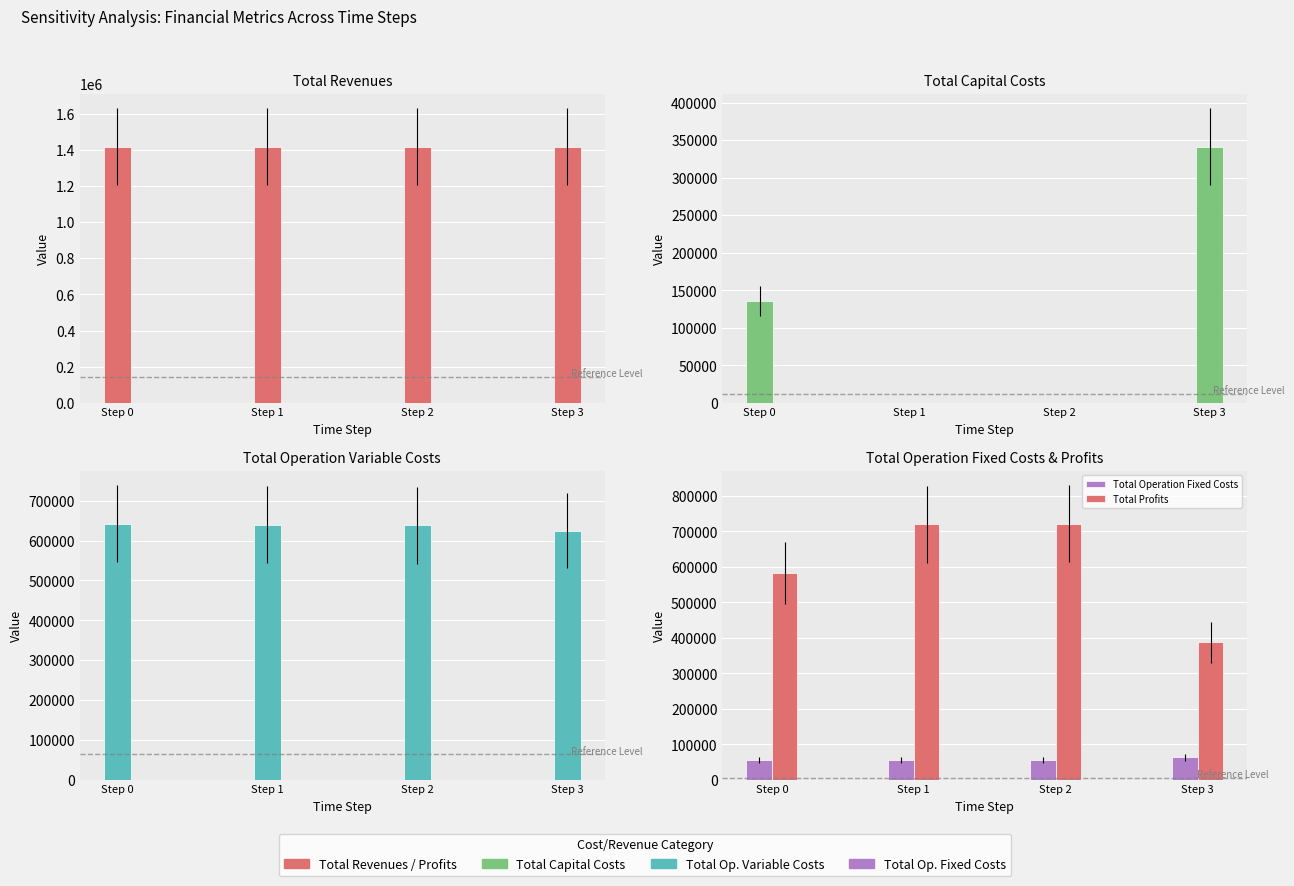

Does the chart contain stacked bars?

No